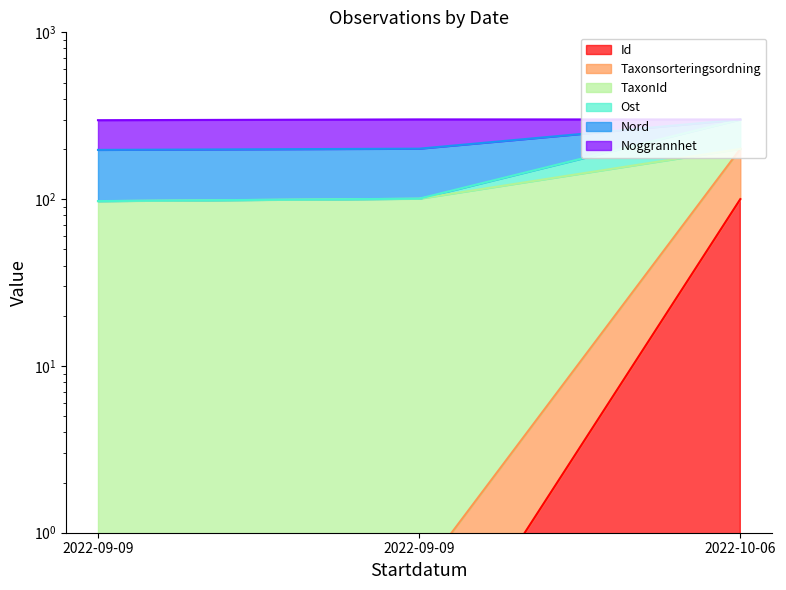

What is the approximate value of Nord at 2022-10-06?

300.2